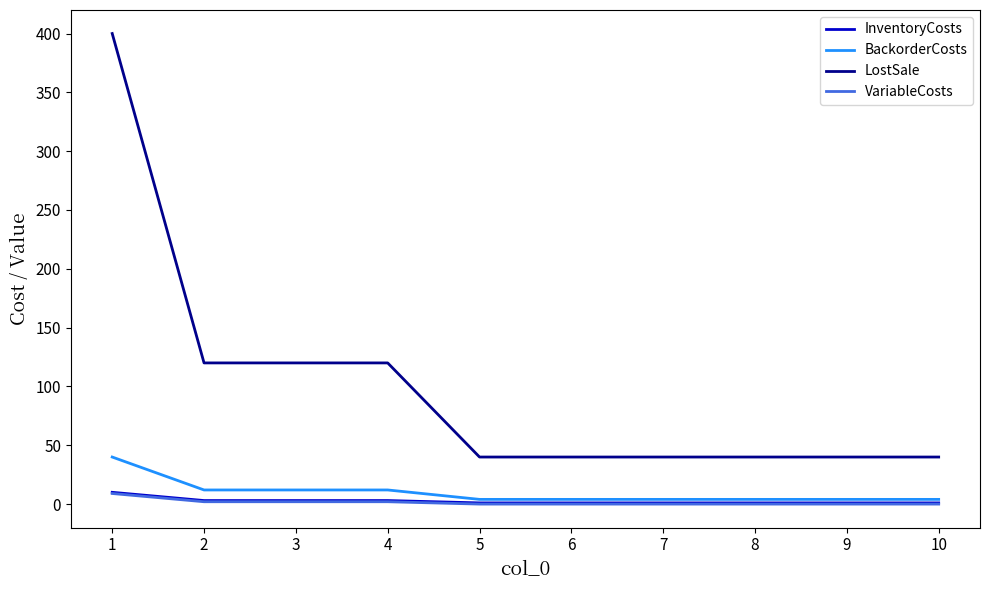

Count the number of categories in the chart.

10